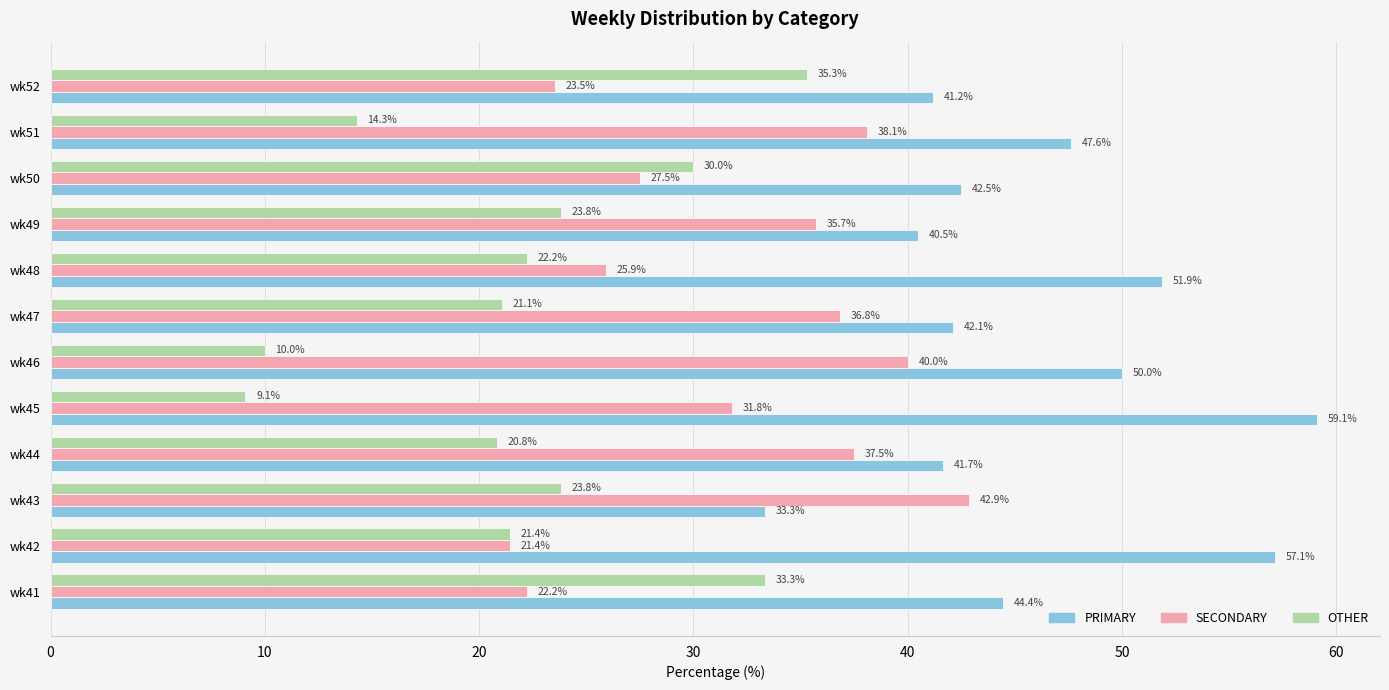

What is the smallest value displayed?

9.1